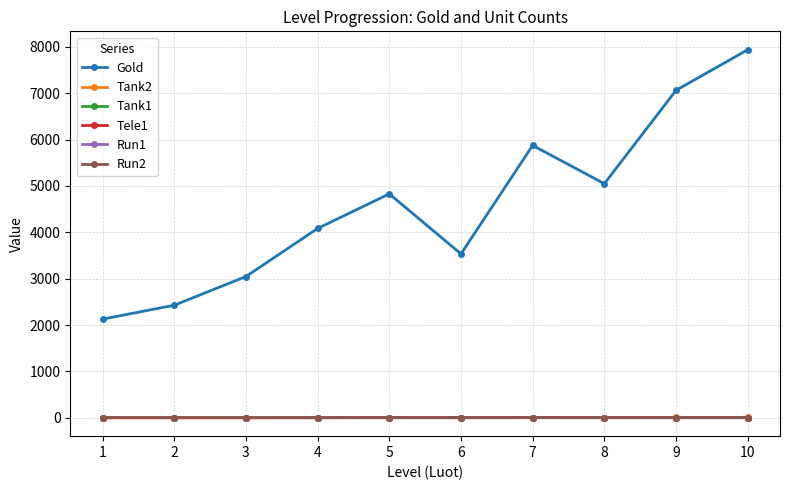

Rank the categories by Gold value from highest to lowest.

10, 9, 7, 8, 5, 4, 6, 3, 2, 1